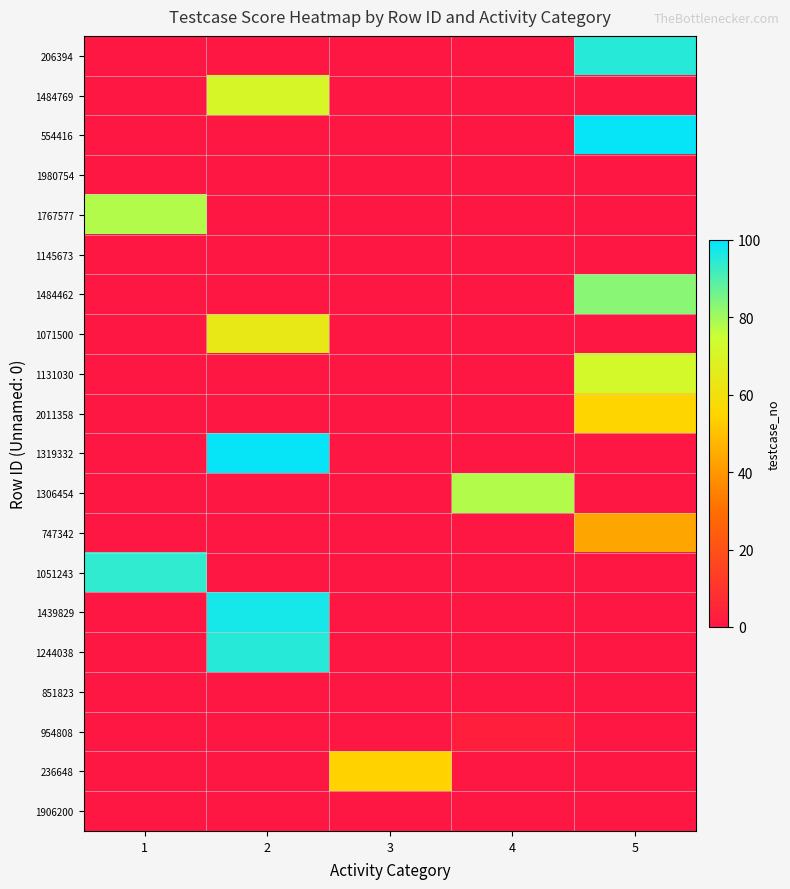

Reading left to right, extract all data points from this chart.

206394: 1=0	2=0	3=0	4=0	5=95
1484769: 1=0	2=71	3=0	4=0	5=0
554416: 1=0	2=0	3=0	4=0	5=99
1980754: 1=0	2=0	3=0	4=0	5=0
1767577: 1=78	2=0	3=0	4=0	5=0
1145673: 1=0	2=0	3=0	4=0	5=0
1484462: 1=0	2=0	3=0	4=0	5=83
1071500: 1=0	2=64	3=0	4=0	5=0
1131030: 1=0	2=0	3=0	4=0	5=72
2011358: 1=0	2=0	3=0	4=0	5=55
1319332: 1=0	2=99	3=0	4=0	5=0
1306454: 1=0	2=0	3=0	4=78	5=0
747342: 1=0	2=0	3=0	4=0	5=43
1051243: 1=94	2=0	3=0	4=0	5=0
1439829: 1=0	2=97	3=0	4=0	5=0
1244038: 1=0	2=95	3=0	4=0	5=0
851823: 1=0	2=0	3=0	4=0	5=0
954808: 1=0	2=0	3=0	4=3	5=0
236648: 1=0	2=0	3=54	4=0	5=0
1906200: 1=0	2=0	3=0	4=0	5=0